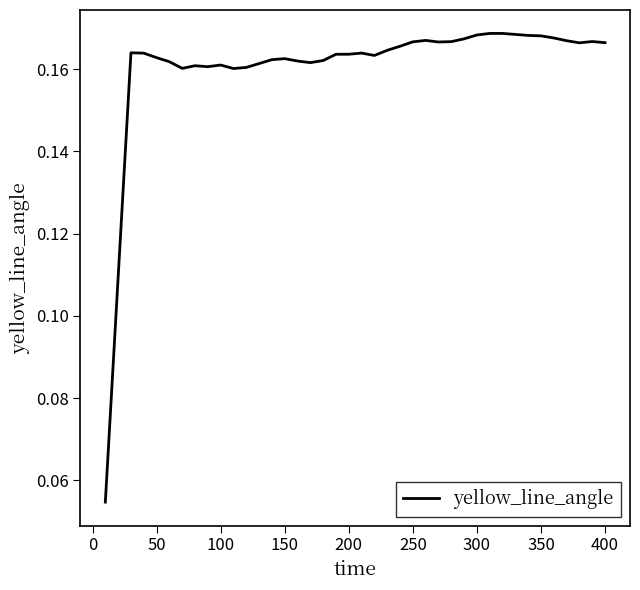

What is the smallest value displayed?

0.1